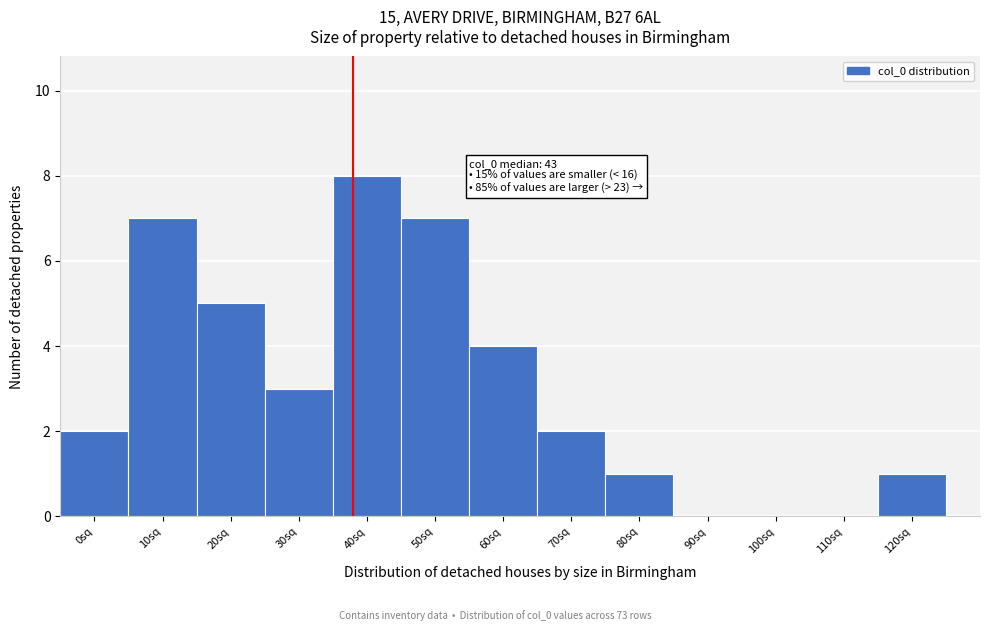

Reading right to left, list all the values displayed in this chart.

120sq=1	110sq=0	100sq=0	90sq=0	80sq=1	70sq=2	60sq=4	50sq=7	40sq=8	30sq=3	20sq=5	10sq=7	0sq=2